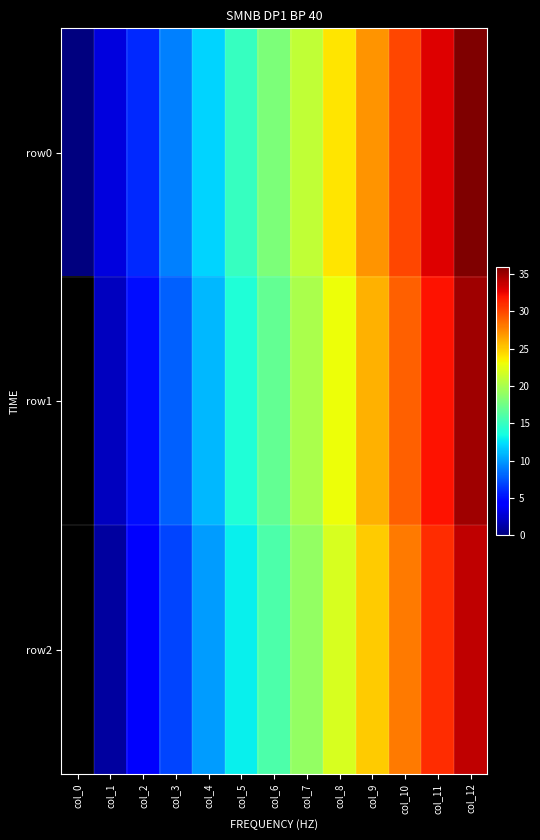

True or false: row1 has a value of 30.3 at col_6.

False